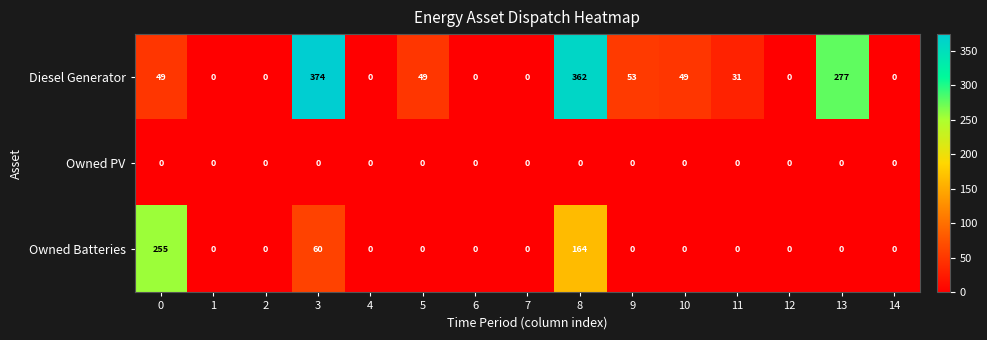

What is the difference between the second highest and second lowest values in the Owned Batteries series?

164